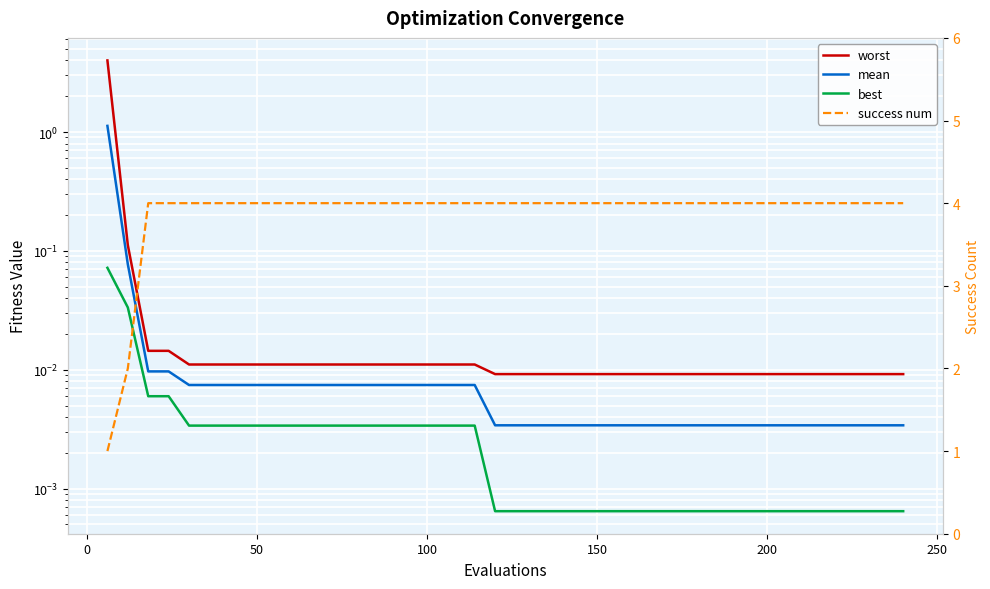

Which series has the largest range (max minus min)?

worst